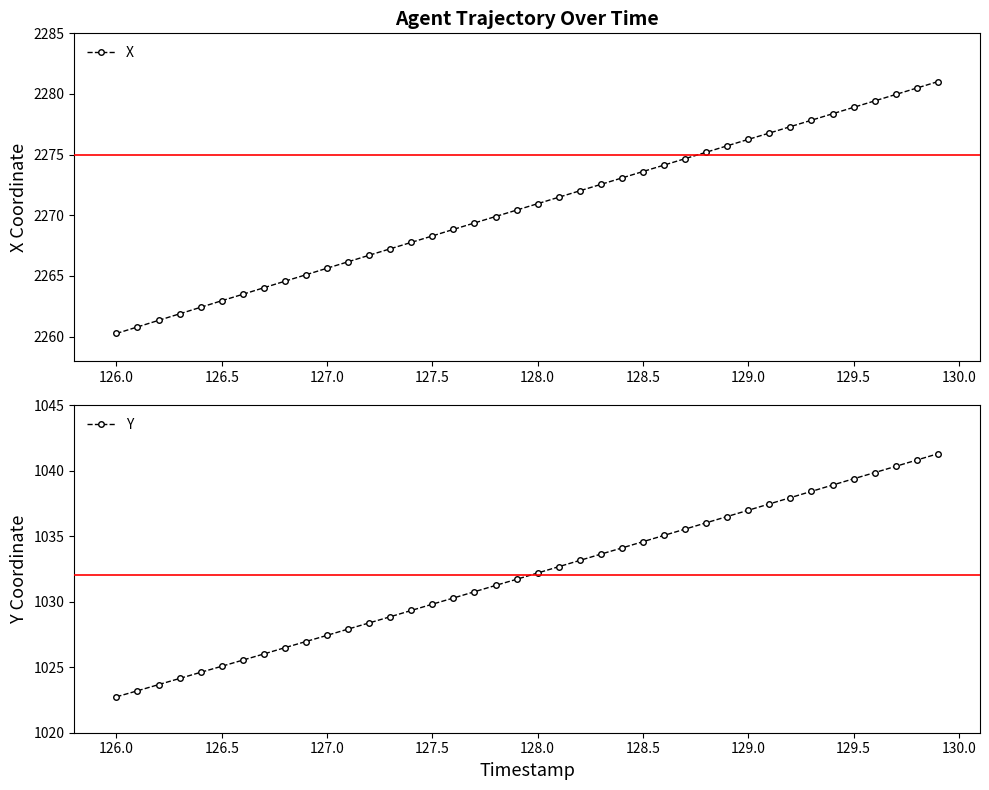

How many values in the X series exceed 2270?

21